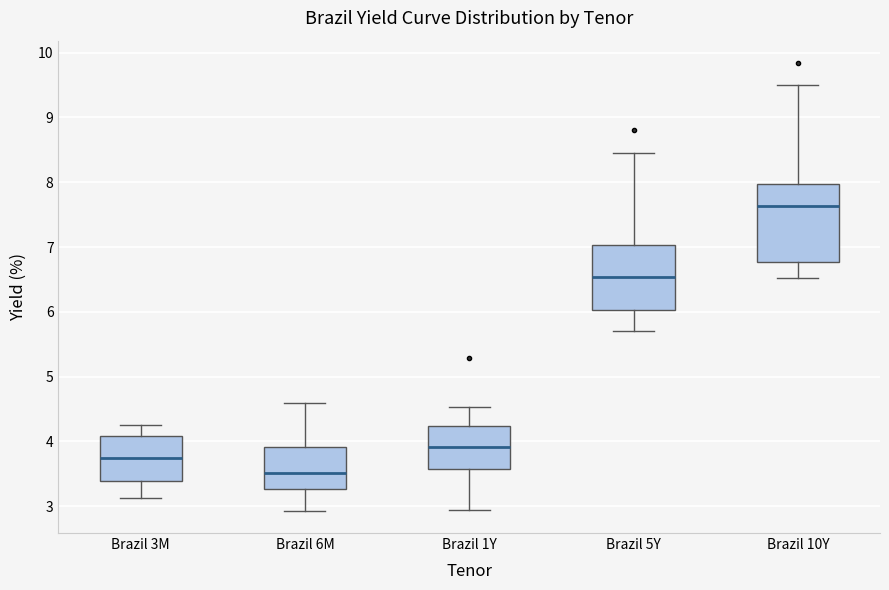

Which box has the highest median line?

Brazil 10Y